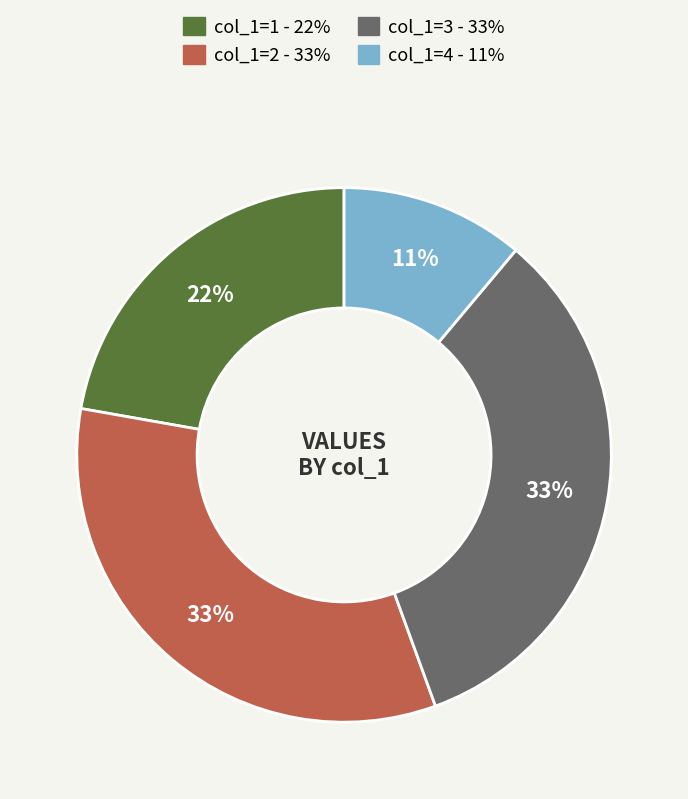

Is there a majority slice in this chart?

No